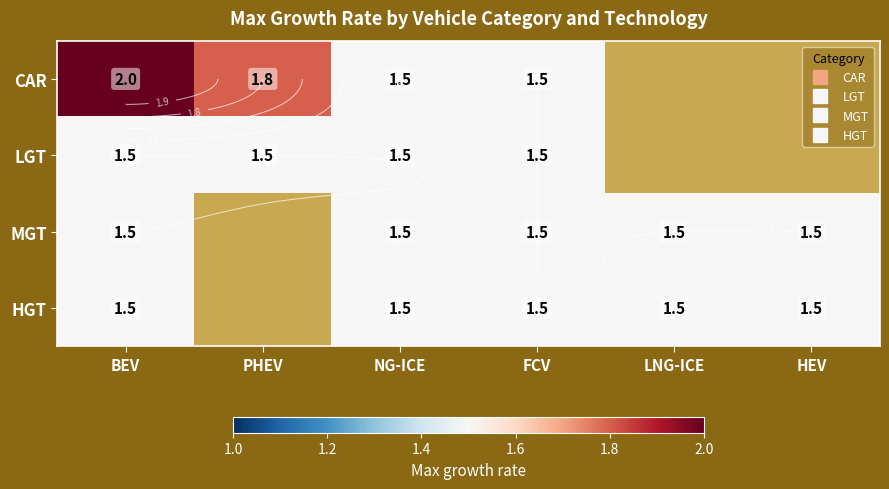

The CAR series shows 0.9 at FCV. True or false?

False